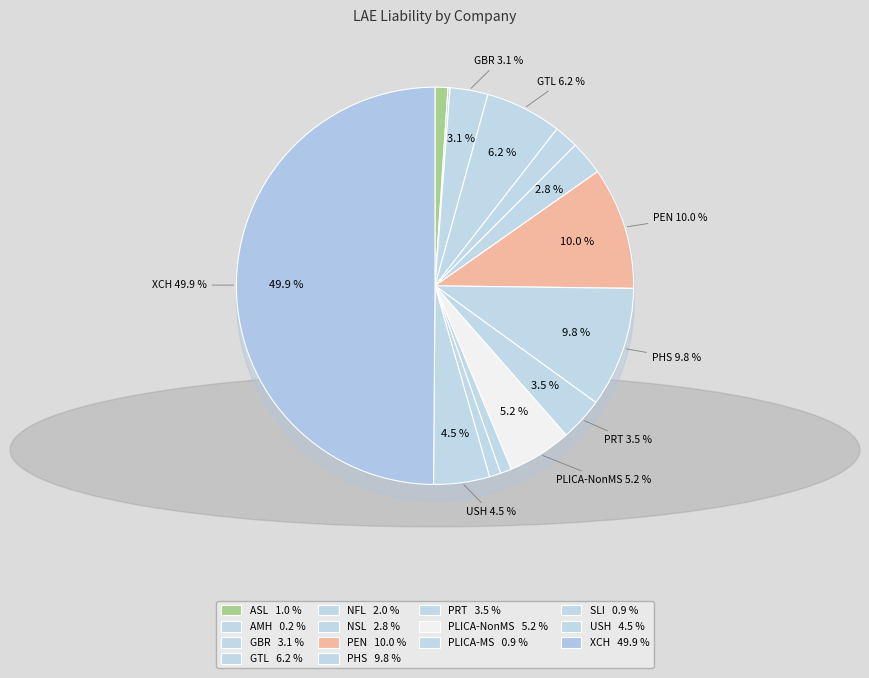

What is the smallest slice in the pie chart?

AMH